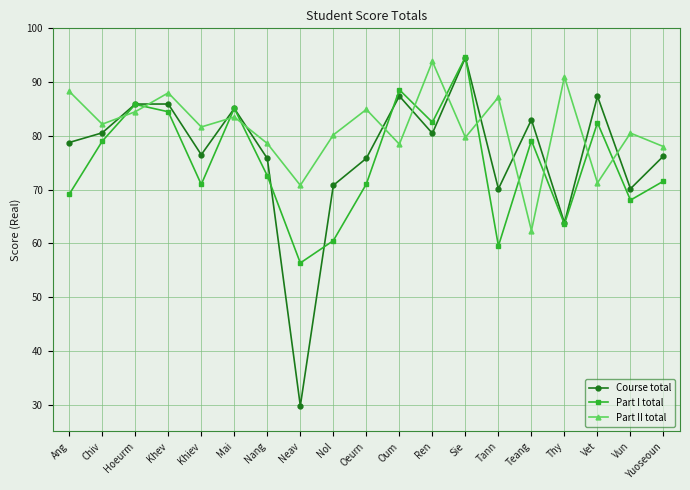

What value does the Part I total series have at Yuoseoun?

71.6